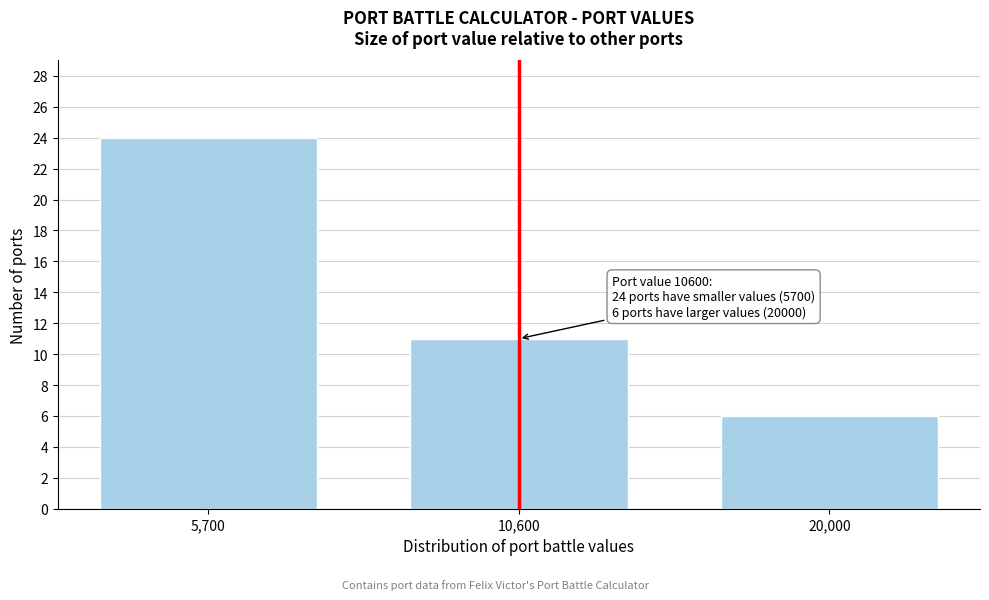

Reading left to right, transcribe all the data shown in this chart.

24	11	6